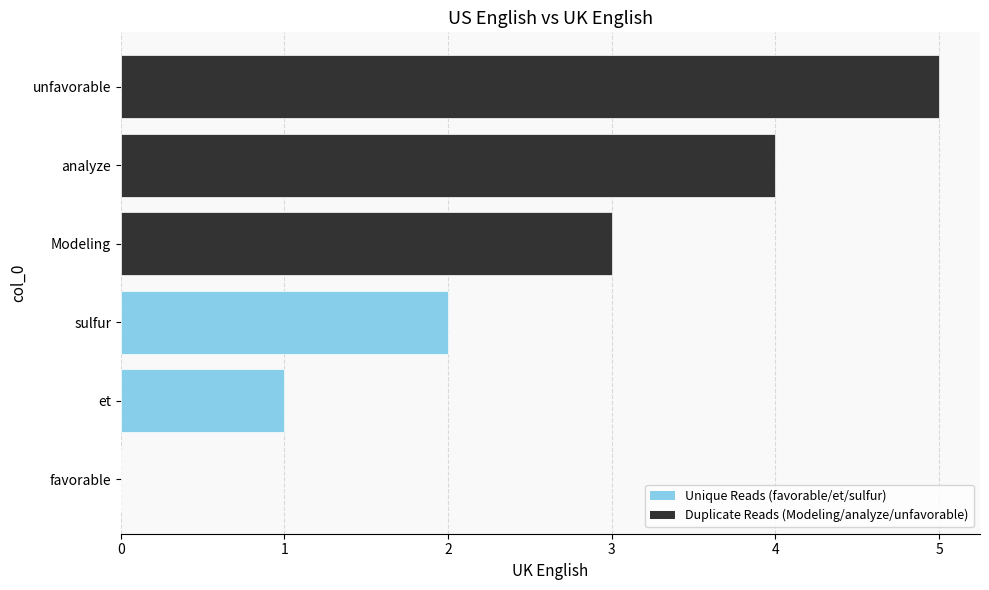

What is the greatest value displayed?

5